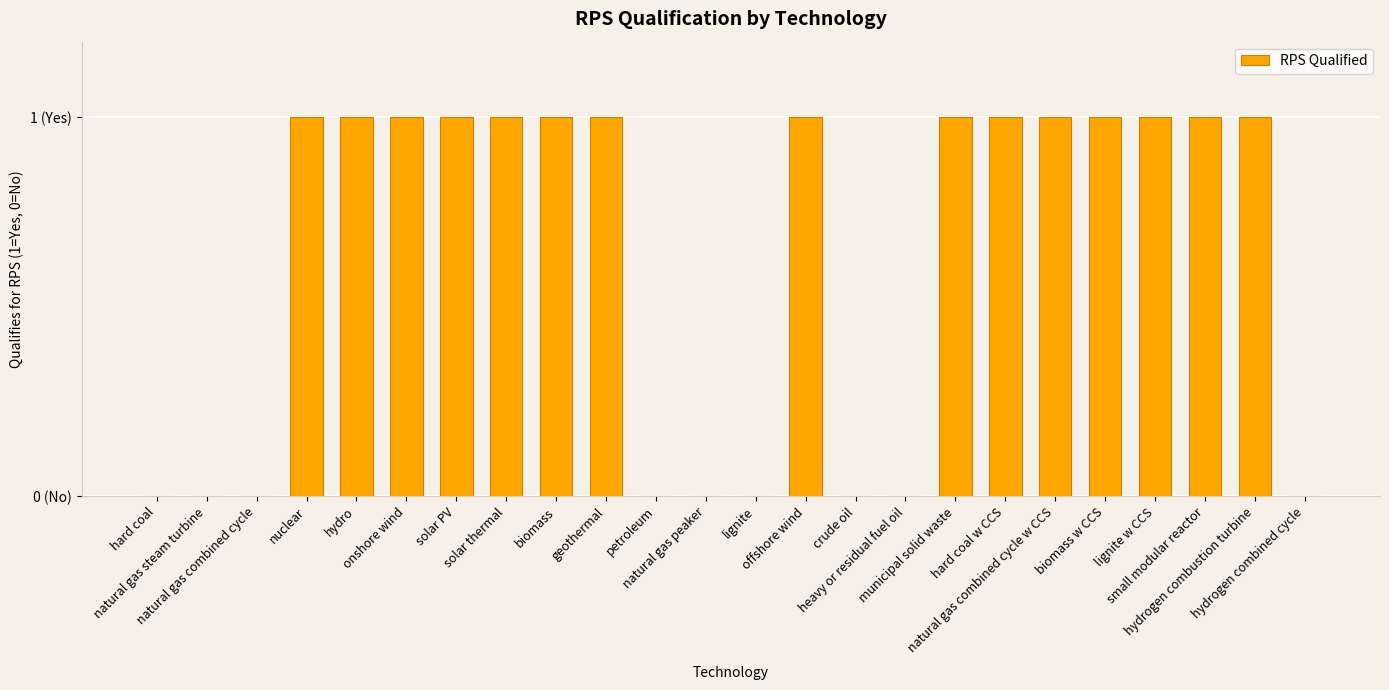

What is the sum of the values at heavy or residual fuel oil and small modular reactor?

1